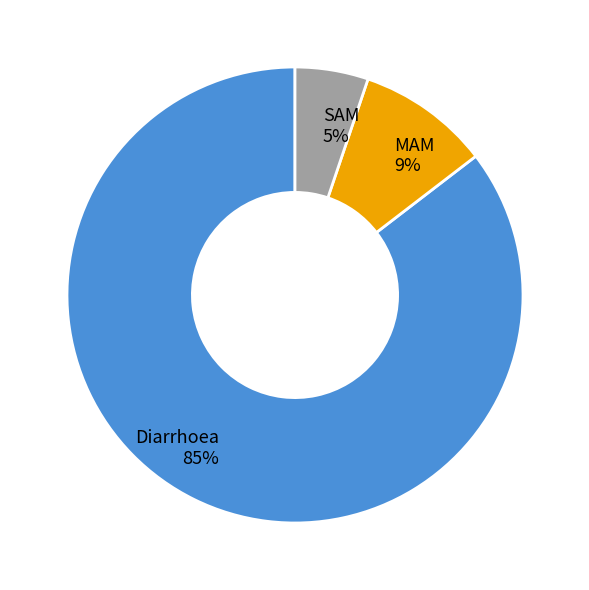

How many slices are in this pie chart?

3